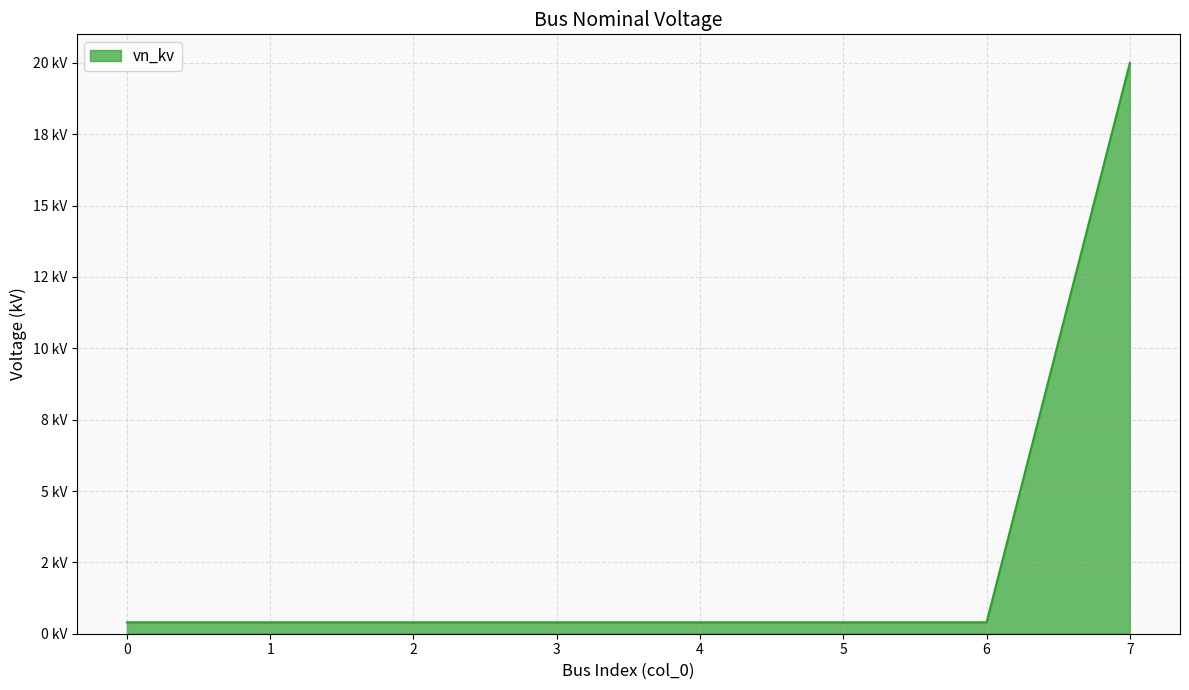

Does the chart display data point markers on the line(s)?

No